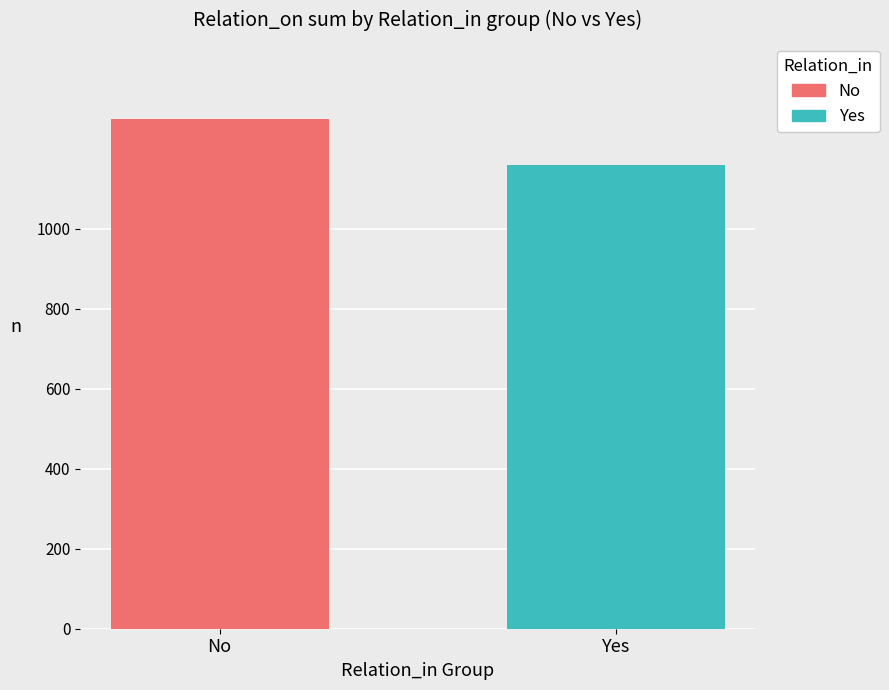

How many bars are there in total?

2